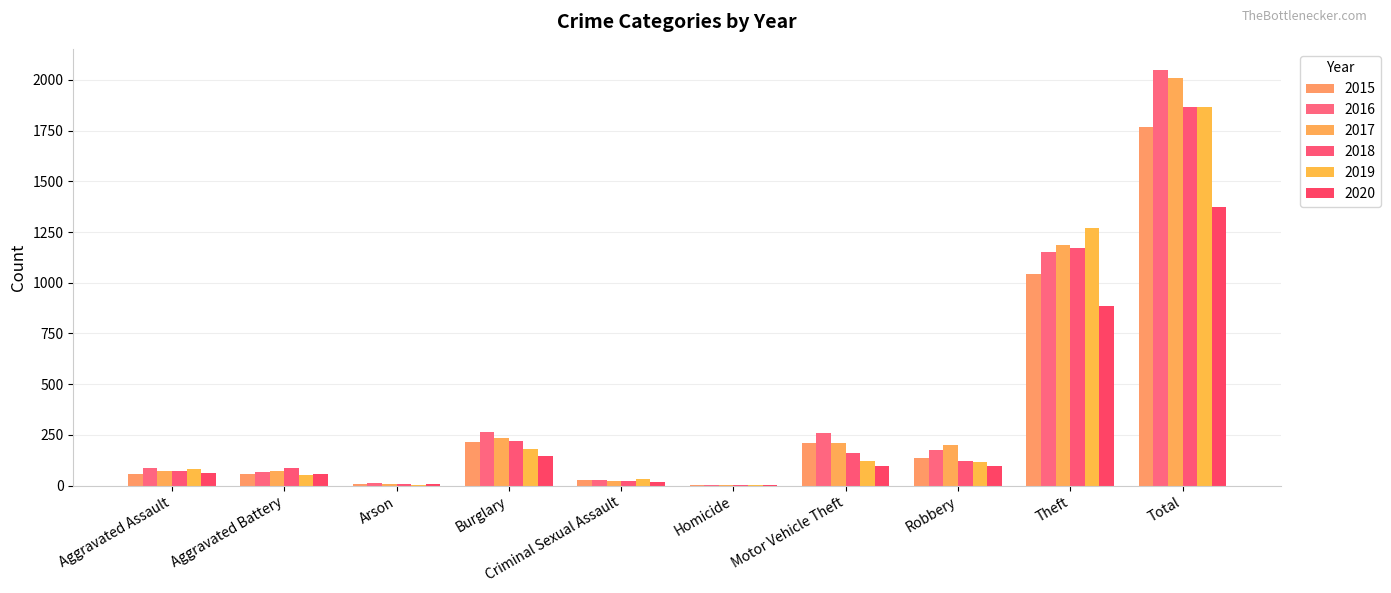

What position from the right is Arson?

8